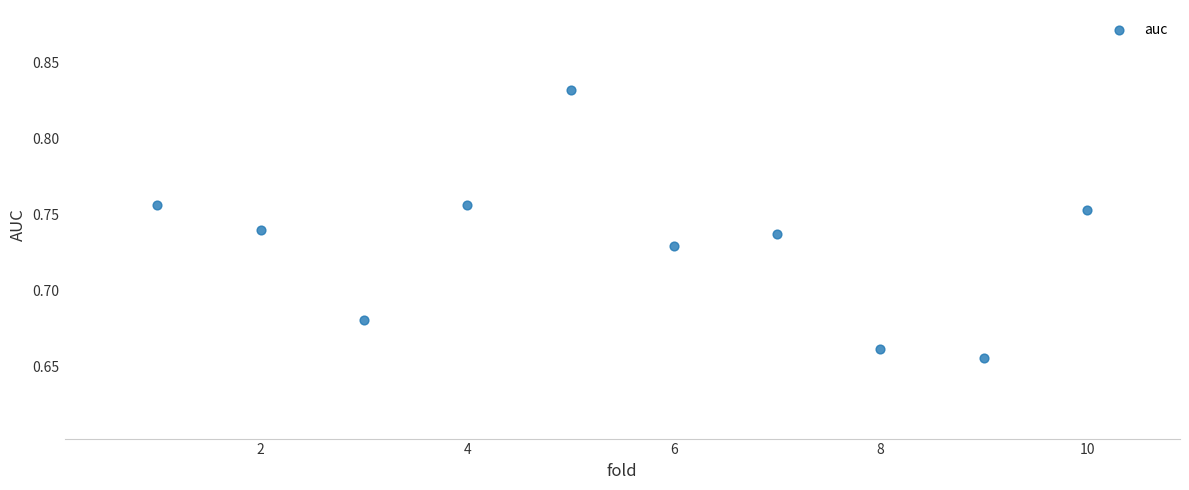

What is the average X value?

5.5